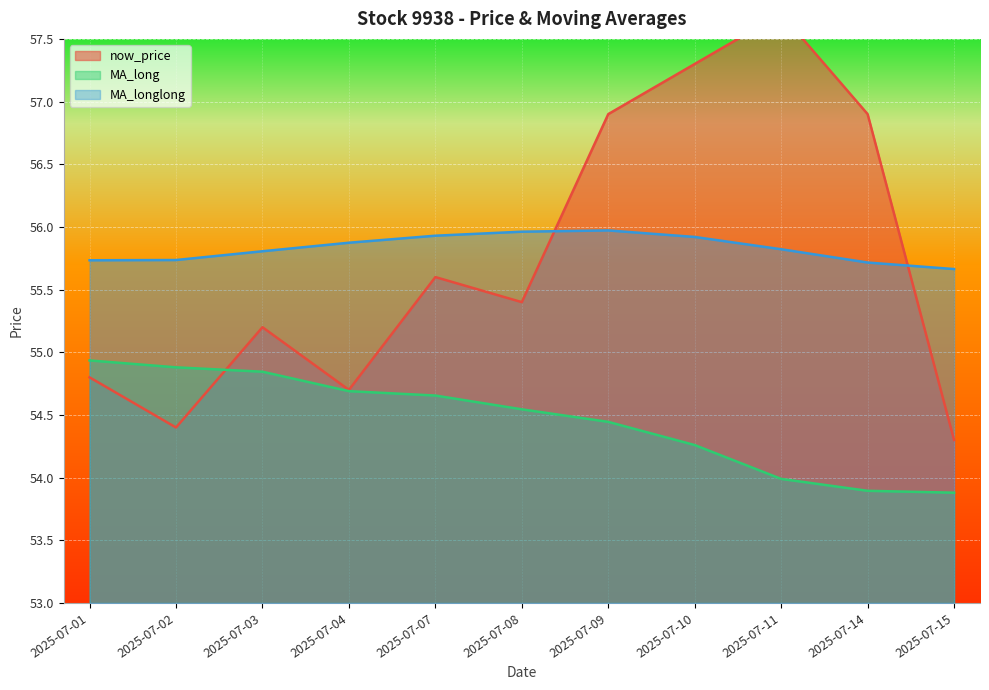

Reading right to left, extract all data points from this chart.

now_price: 2025-07-15=54.3	2025-07-14=56.9	2025-07-11=57.7	2025-07-10=57.3	2025-07-09=56.9	2025-07-08=55.4	2025-07-07=55.6	2025-07-04=54.7	2025-07-03=55.2	2025-07-02=54.4	2025-07-01=54.8
MA_long: 2025-07-15=53.9	2025-07-14=53.9	2025-07-11=54.0	2025-07-10=54.3	2025-07-09=54.4	2025-07-08=54.5	2025-07-07=54.7	2025-07-04=54.7	2025-07-03=54.8	2025-07-02=54.9	2025-07-01=54.9
MA_longlong: 2025-07-15=55.7	2025-07-14=55.7	2025-07-11=55.8	2025-07-10=55.9	2025-07-09=56.0	2025-07-08=56.0	2025-07-07=55.9	2025-07-04=55.9	2025-07-03=55.8	2025-07-02=55.7	2025-07-01=55.7